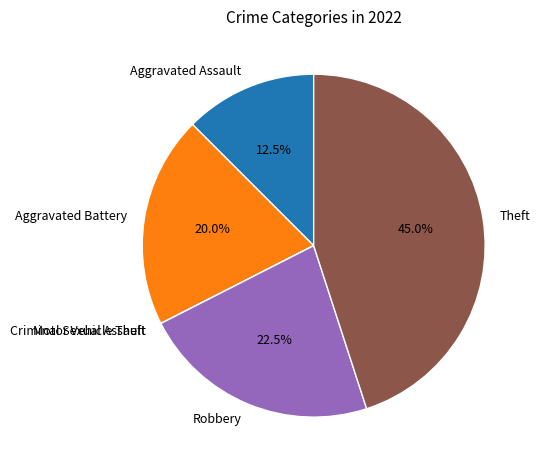

Which slice is the largest?

Theft